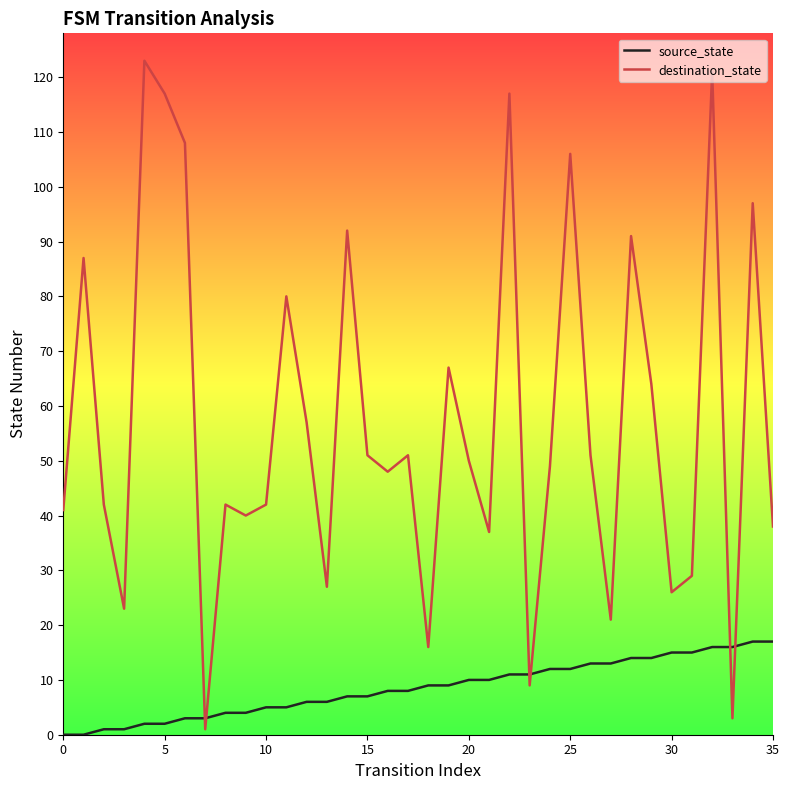

Rank the series by their average value, from highest to lowest.

destination_state, source_state